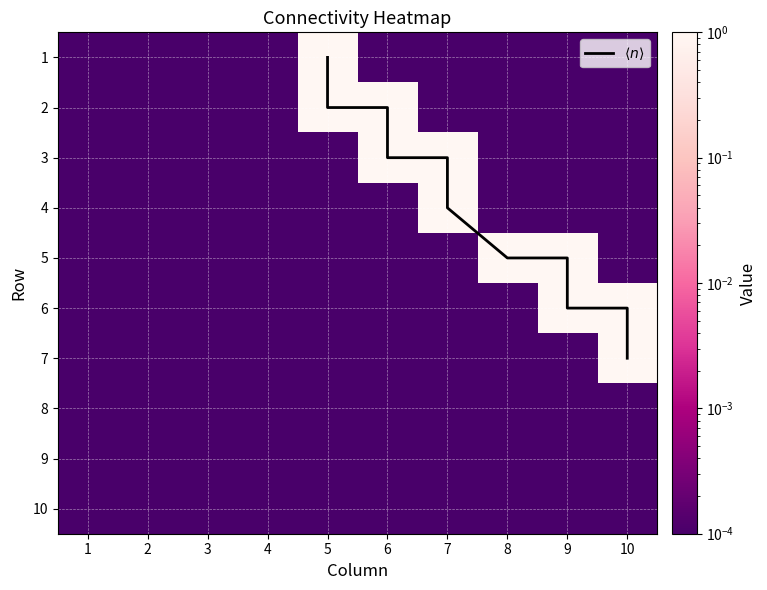

What is the spread (max minus min) of values at 10?

1.0